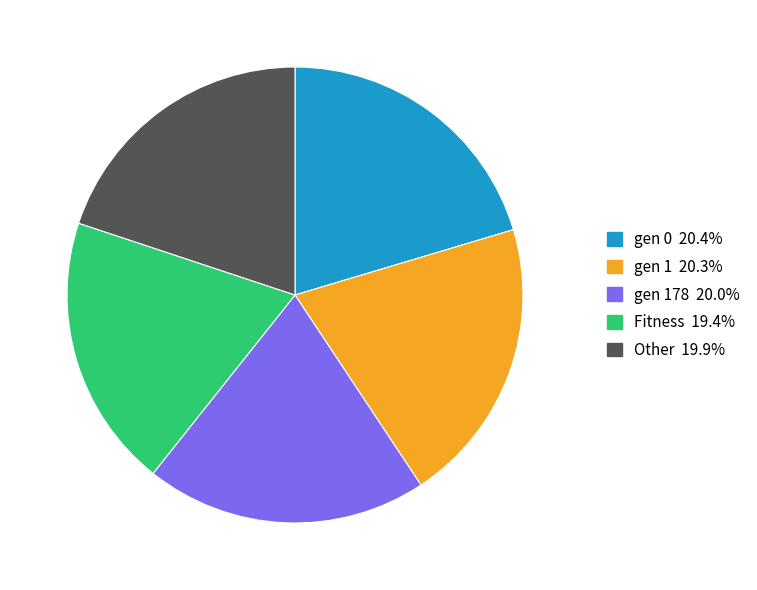

How many segments does this pie chart have?

5